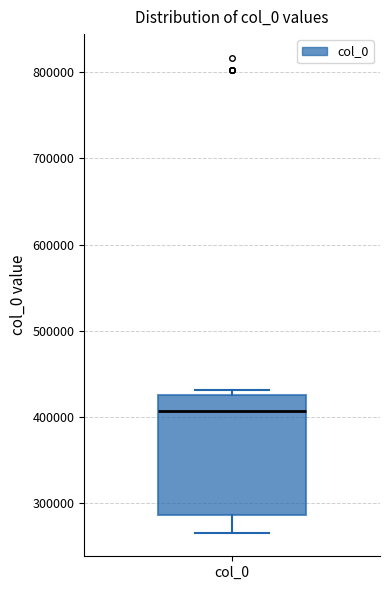

Where is the lower edge of the box for col_0 on the y-axis? The values are not printed on the chart, so give them approximately, as read against the axis.

290000